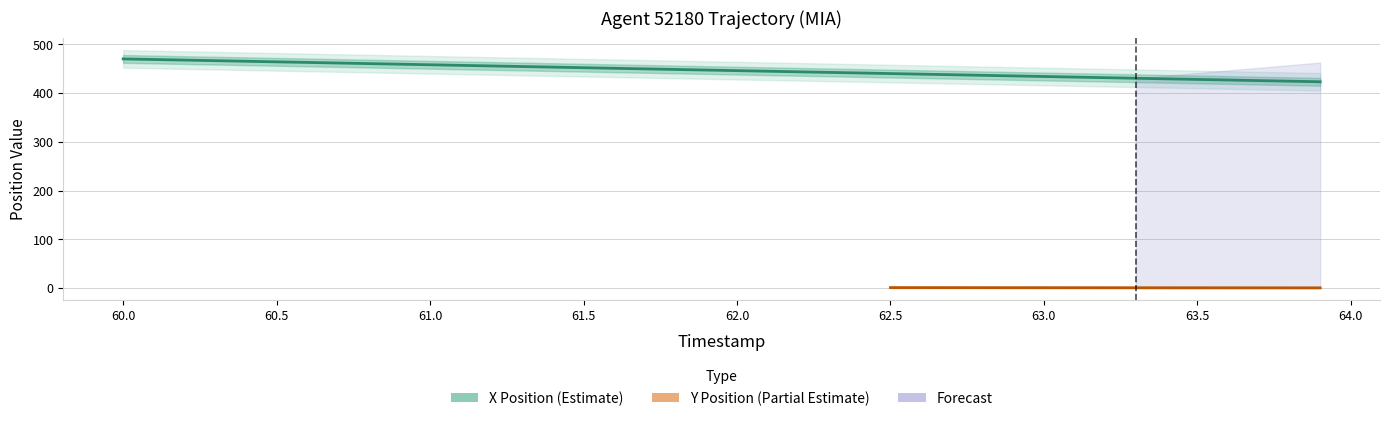

True or false: the data shows 795.5 at 60.0.

False